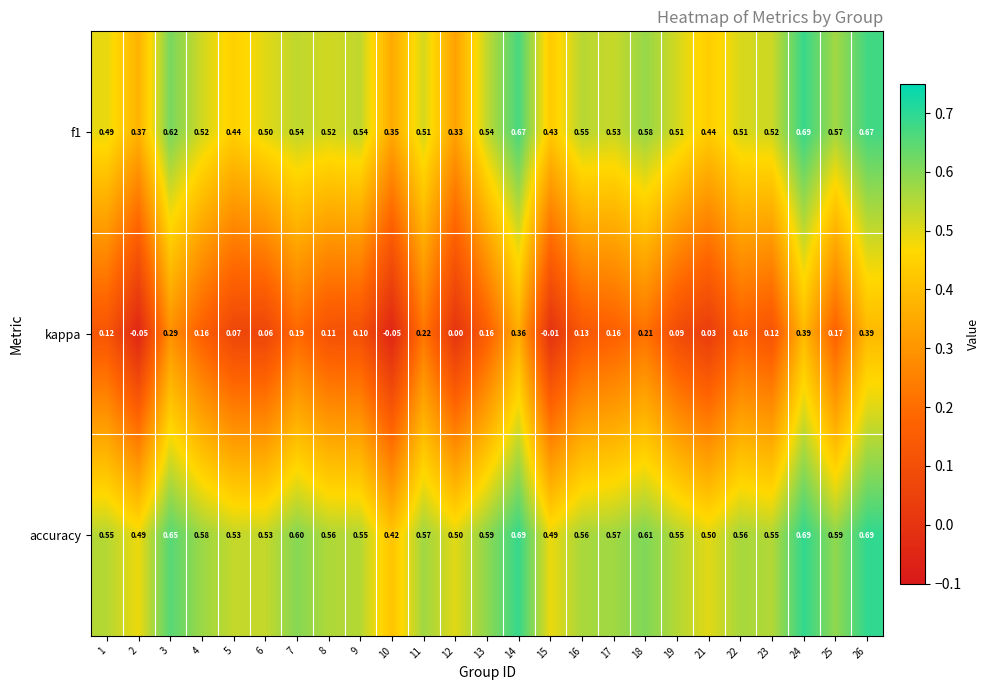

What is the total value across all series at 1?

1.2